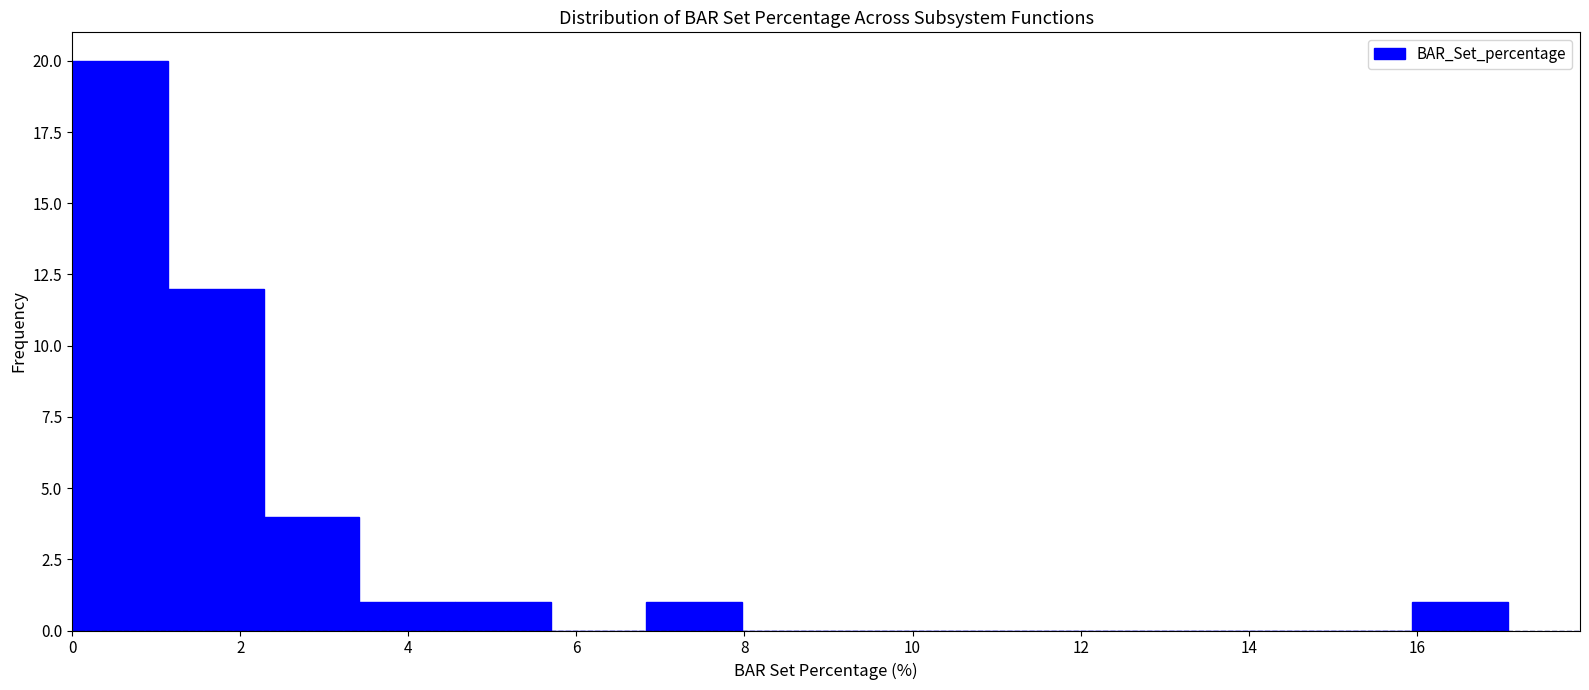

What is the height of the bar covering 4.6 to 5.6 on the x-axis? Neither the bar edges nor the heights are printed on the chart, so give them approximately, as read against the axes.

1